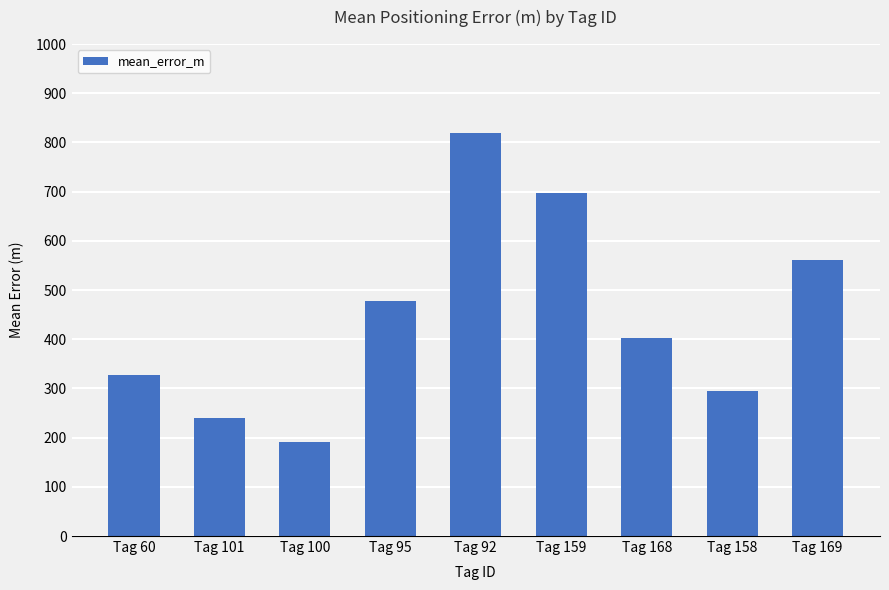

What is the maximum value shown in the chart?

819.6